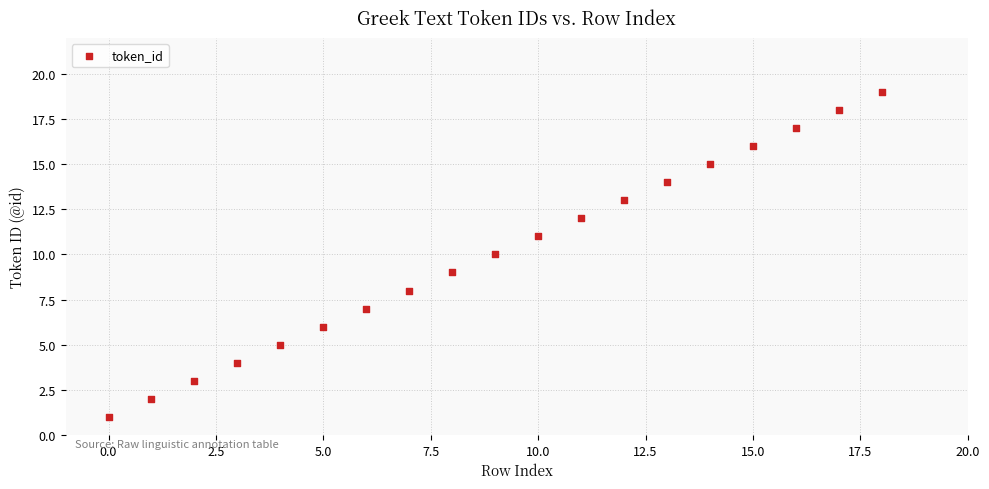

What is the range of Y values (max minus min)?

18